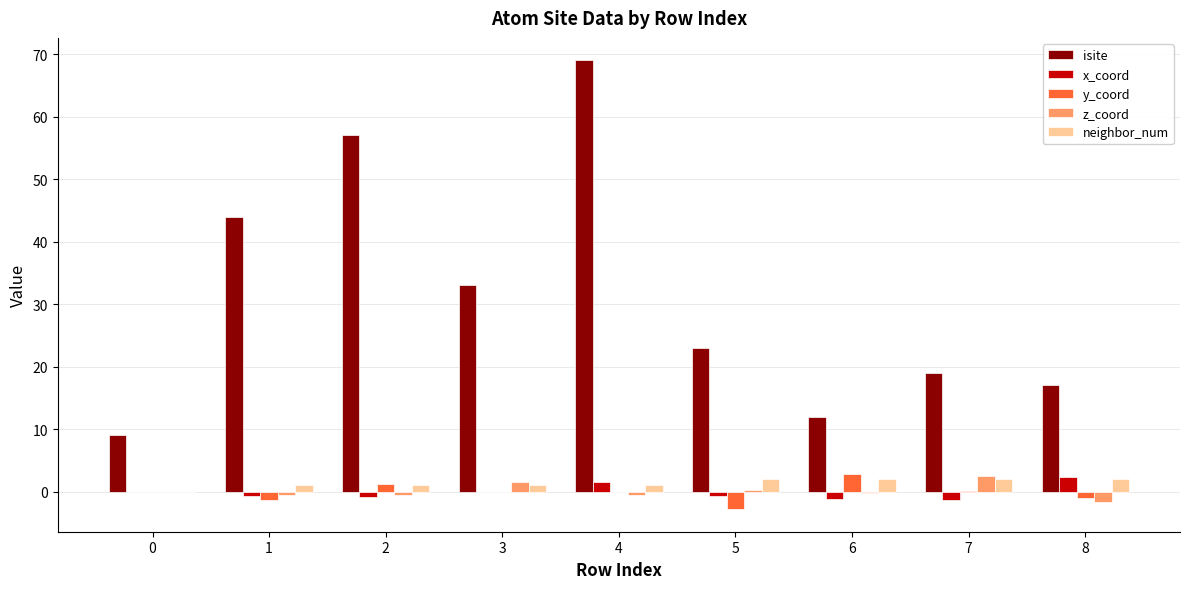

What is the maximum value shown in the chart?

69.0